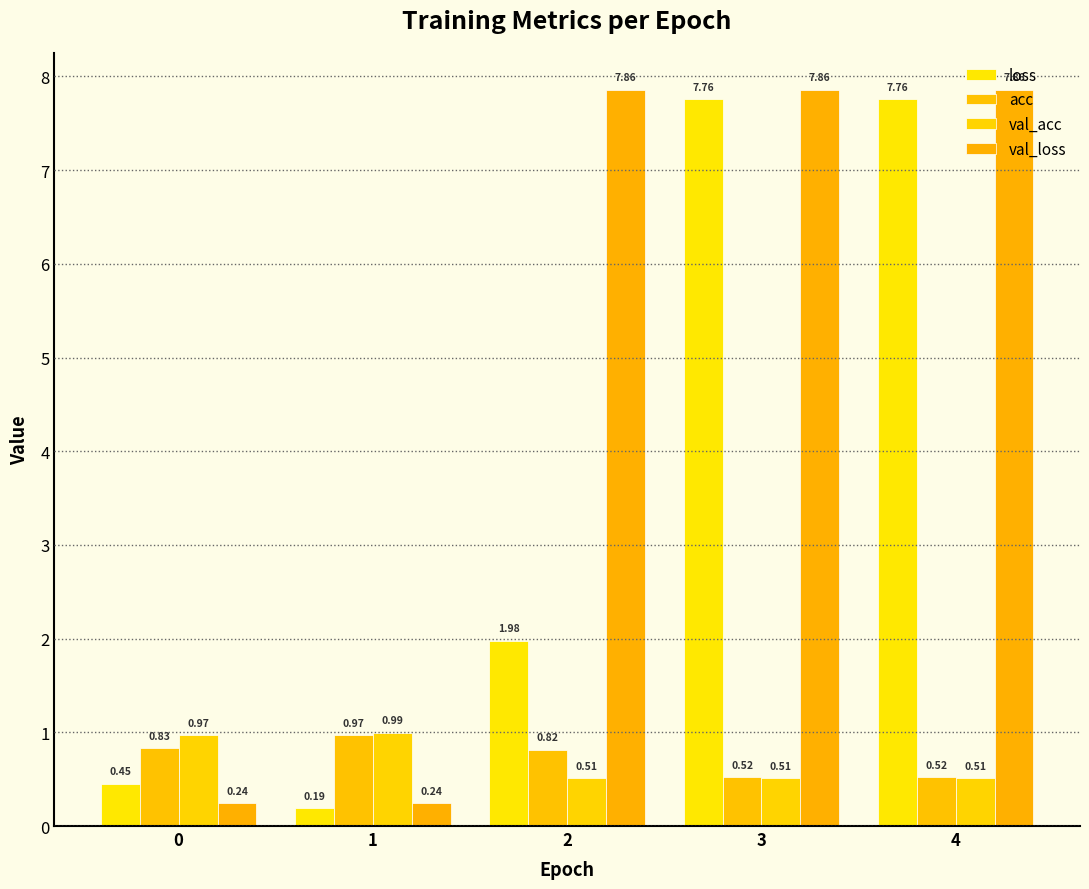

How many groups of bars are there?

5